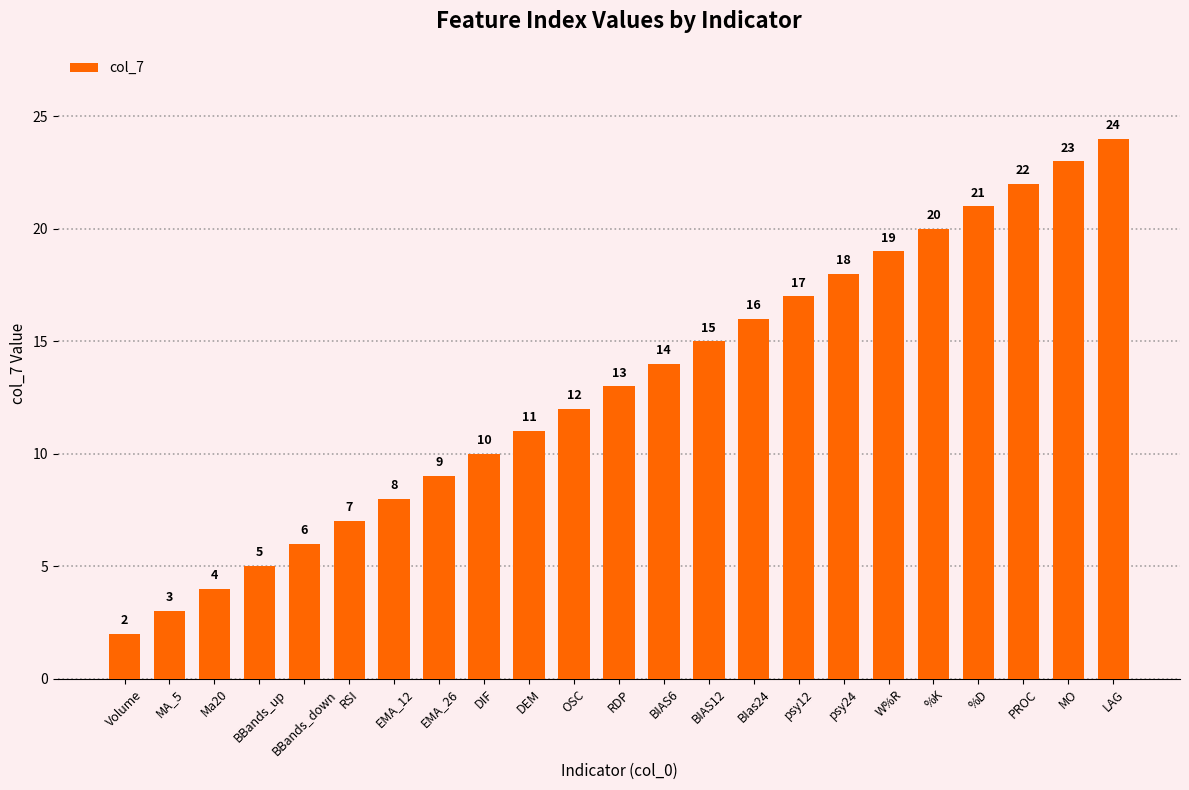

What is the label of the 3rd bar from the left?

Ma20